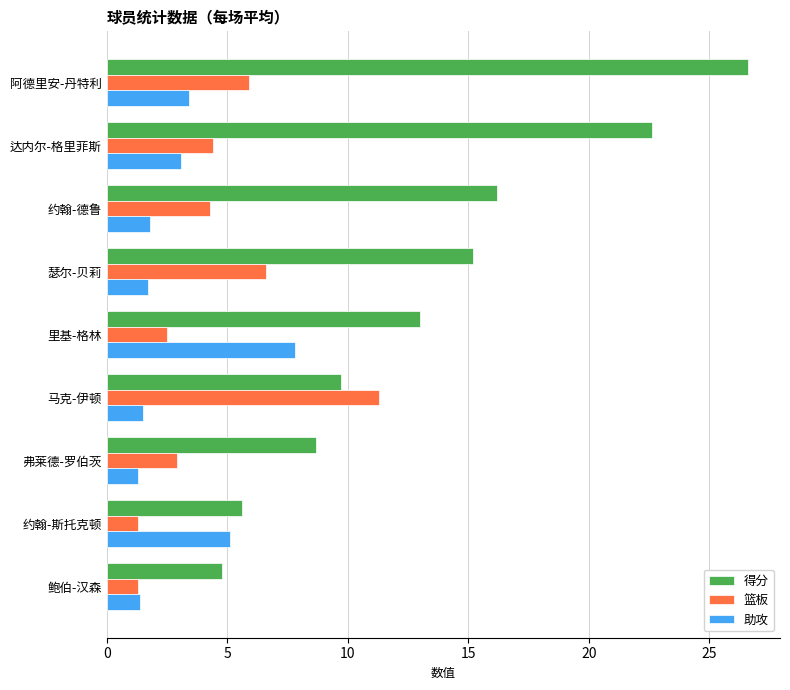

What is the spread (max minus min) of values at 弗莱德-罗伯茨?

7.4